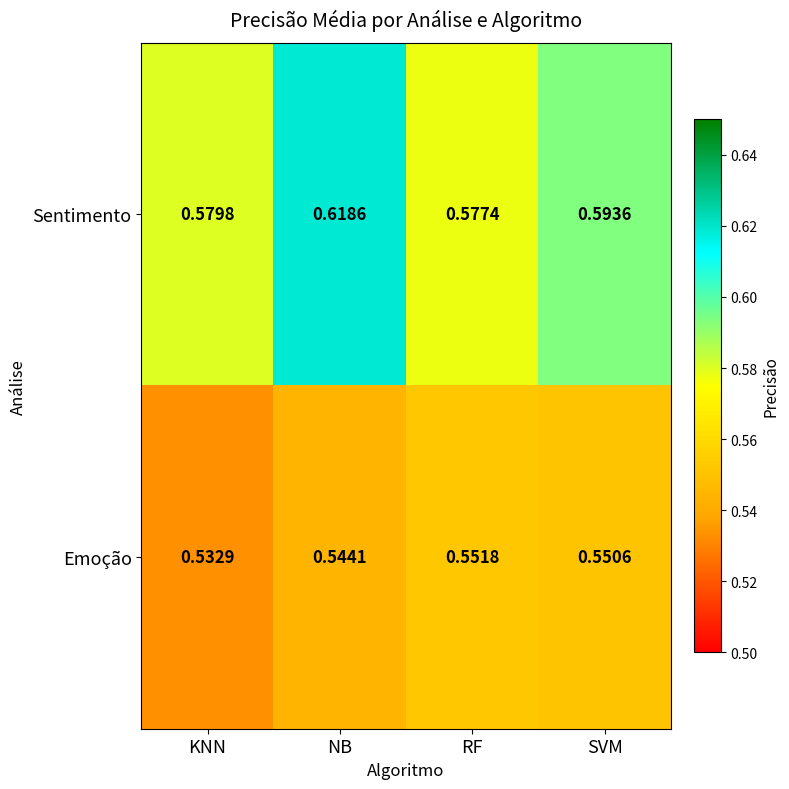

At which label is Emoção closest to 0?

KNN